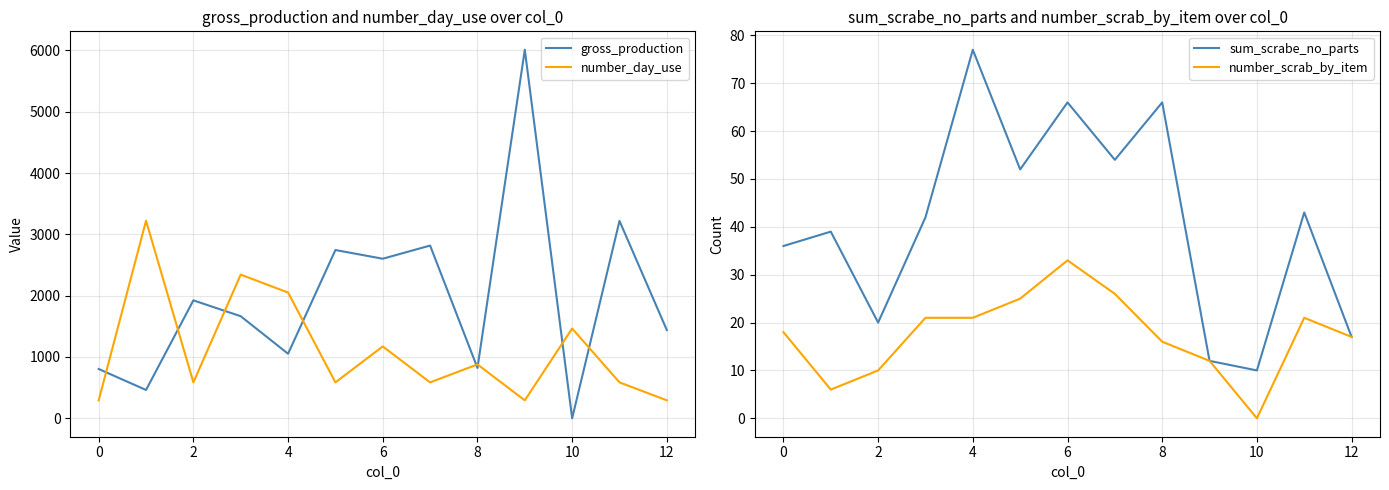

Which category has the highest value in the number_scrab_by_item series?

6